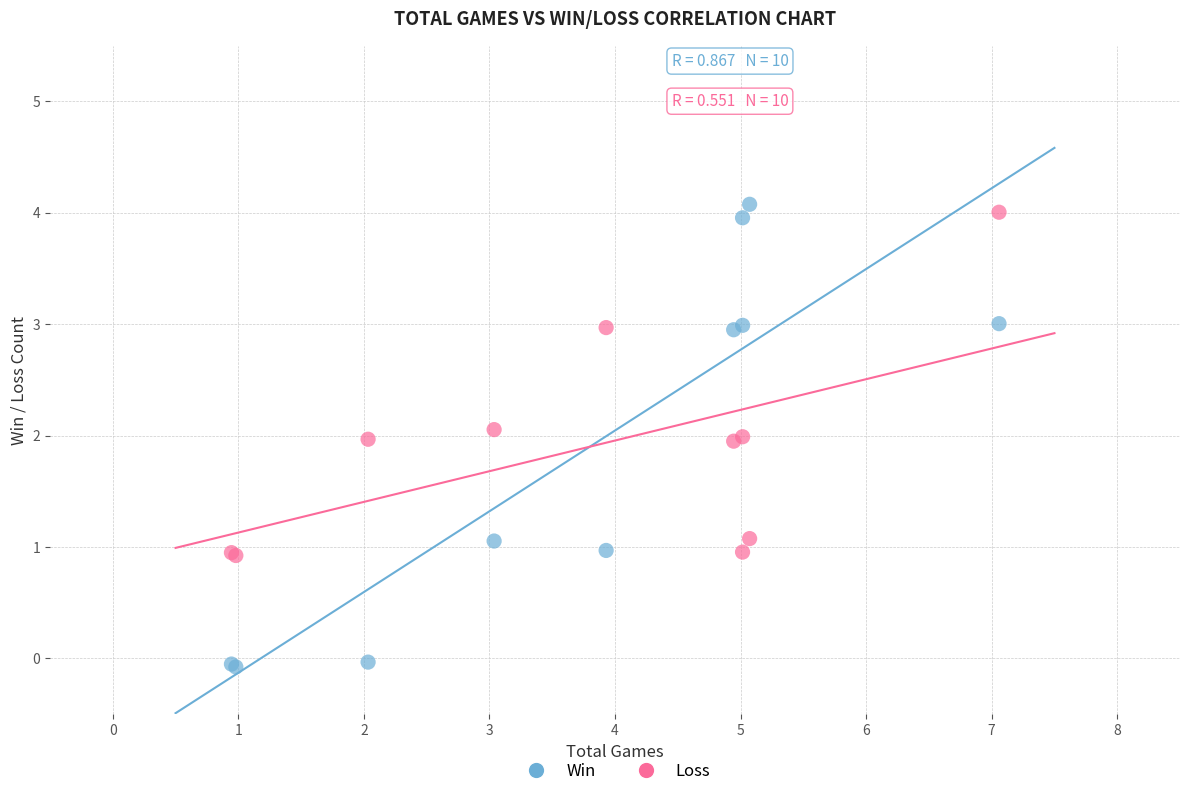

Which series has the widest spread of Y values?

Win